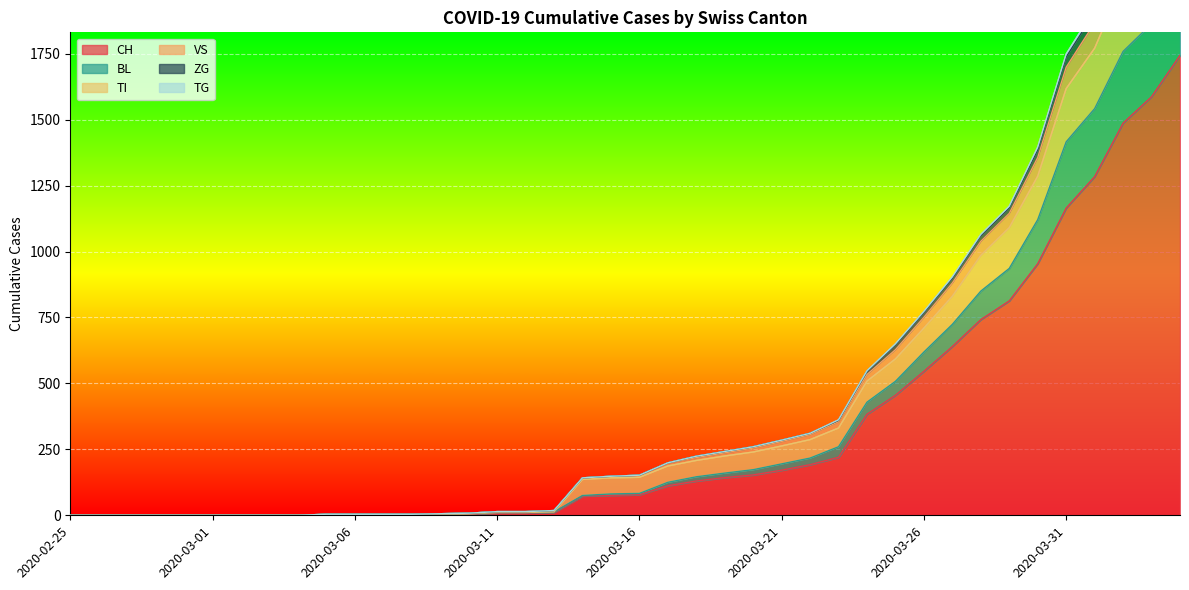

Is it true that VS equals 769 at 2020-03-26?

True